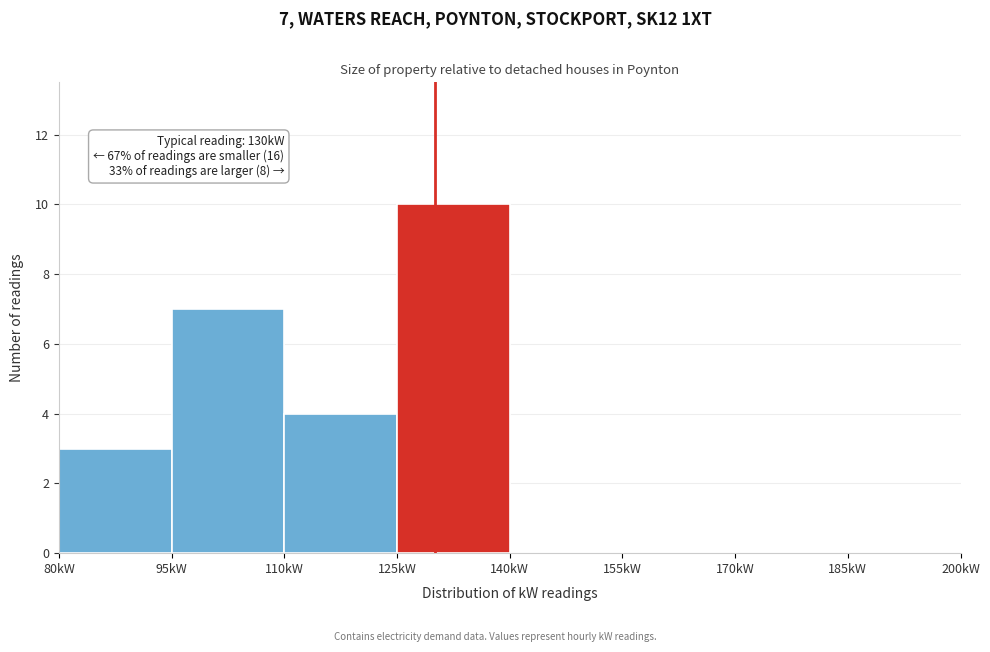

Which range on the x-axis has the tallest bar?

125 to 140